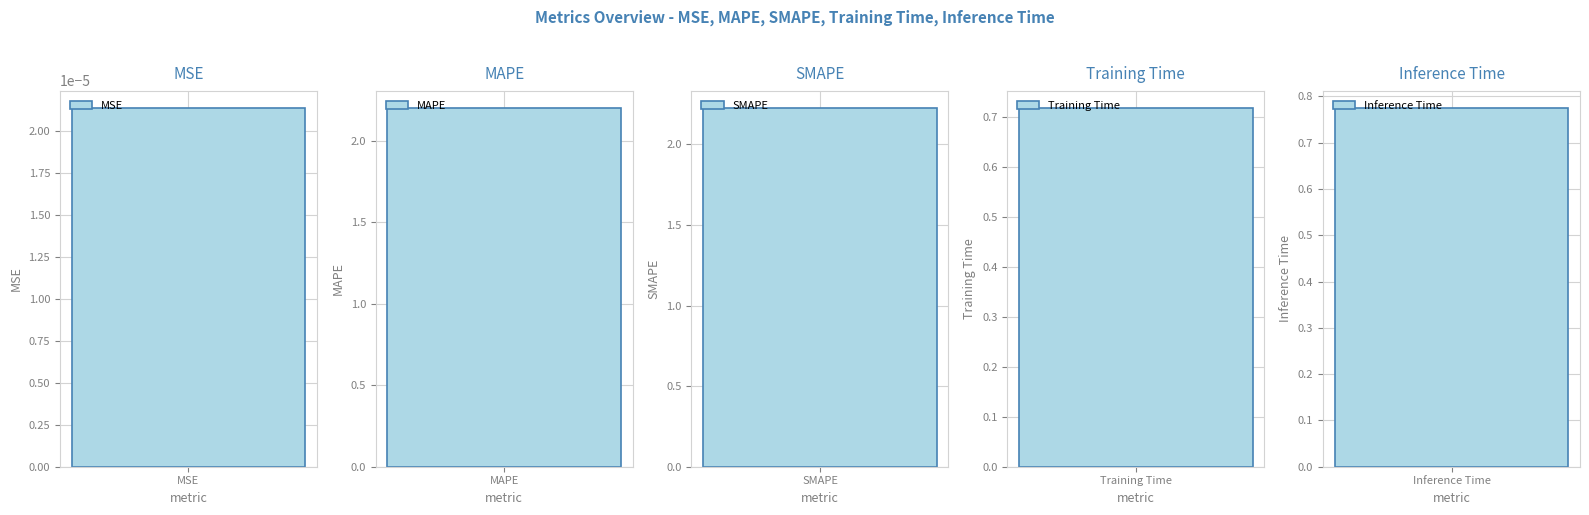

What position from the right is Inference Time?

1